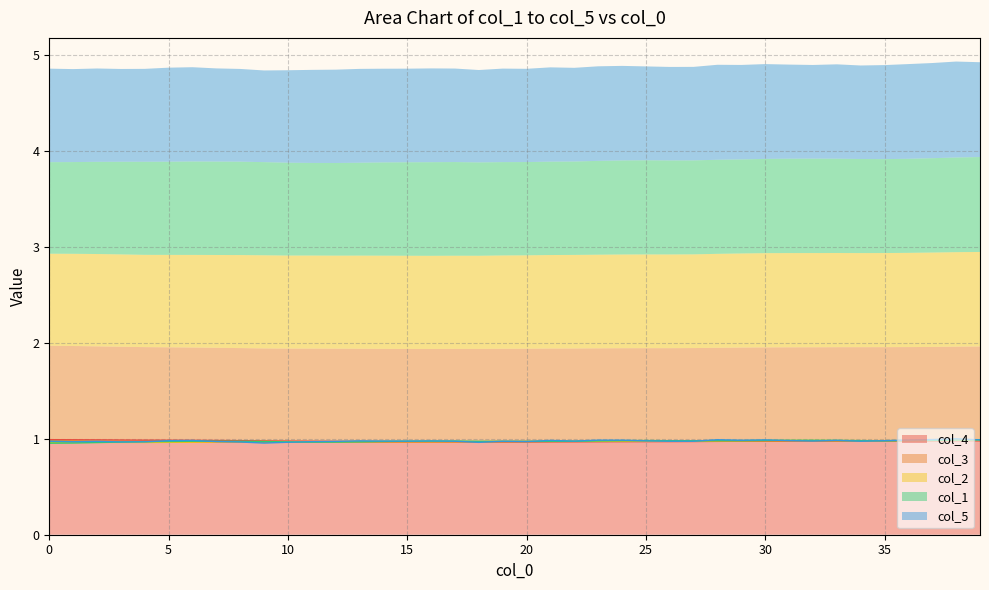

List the series in order of their peak value, highest first.

col_5, col_4, col_1, col_2, col_3